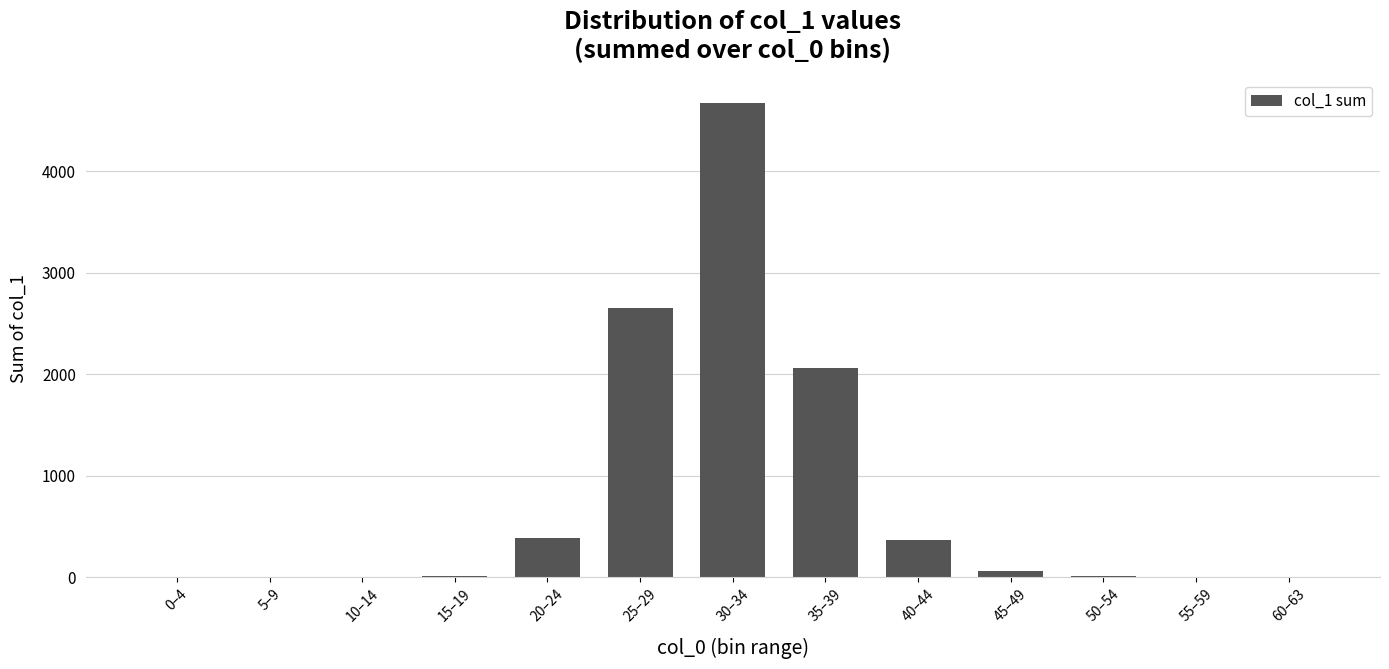

Count the number of data series in this chart.

1